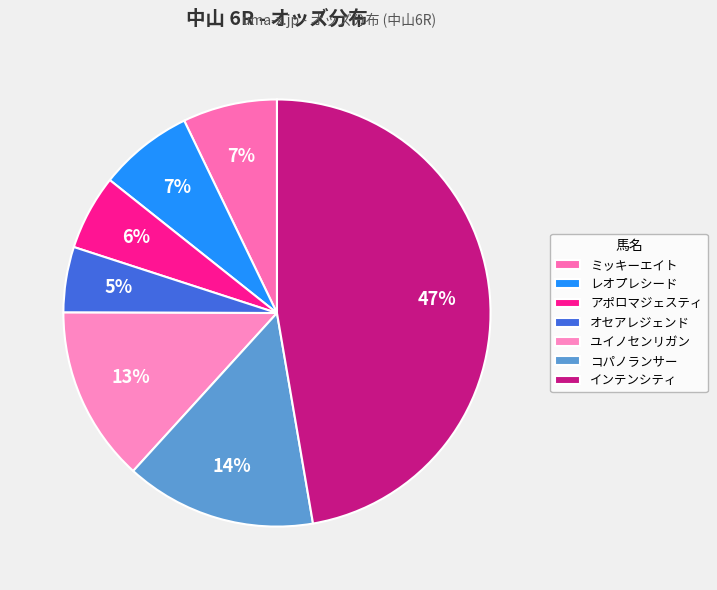

What percentage is the コパノランサー slice, to the nearest percent?

14%